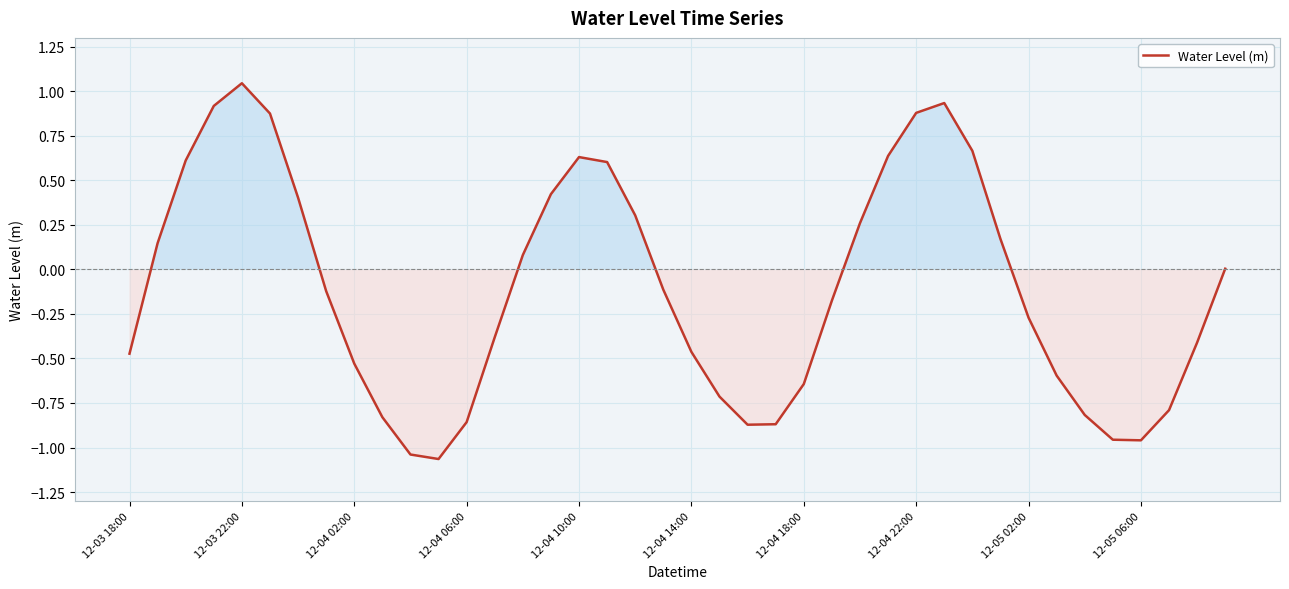

The value at 12-04 22:00 is 0.9. True or false?

True